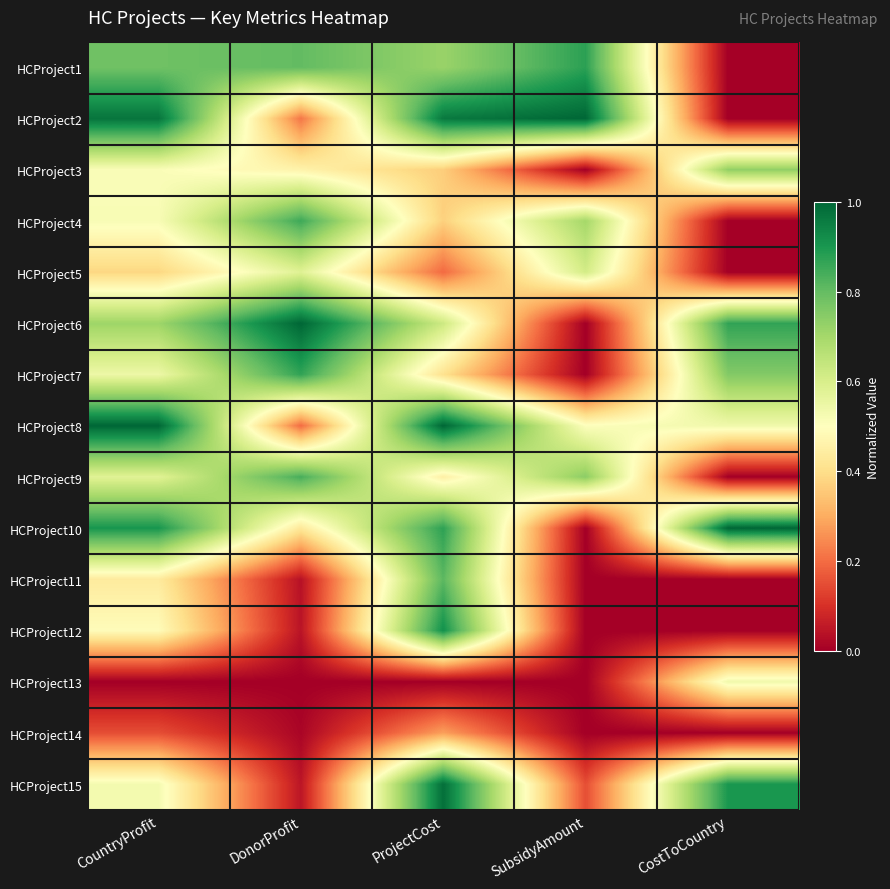

List the series in order of their peak value, lowest first.

HCProject14, HCProject13, HCProject5, HCProject3, HCProject11, HCProject9, HCProject4, HCProject7, HCProject1, HCProject12, HCProject15, HCProject2, HCProject6, HCProject8, HCProject10